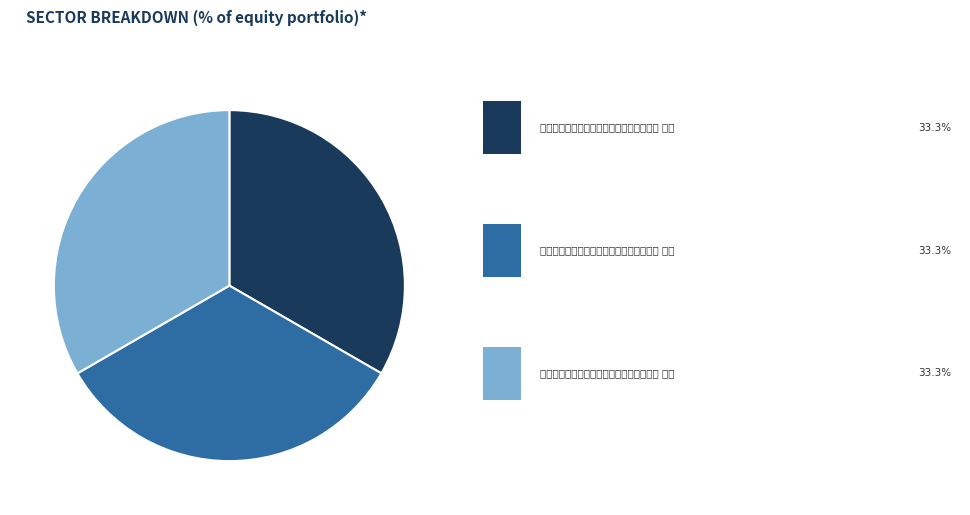

Count the number of slices in the pie.

3